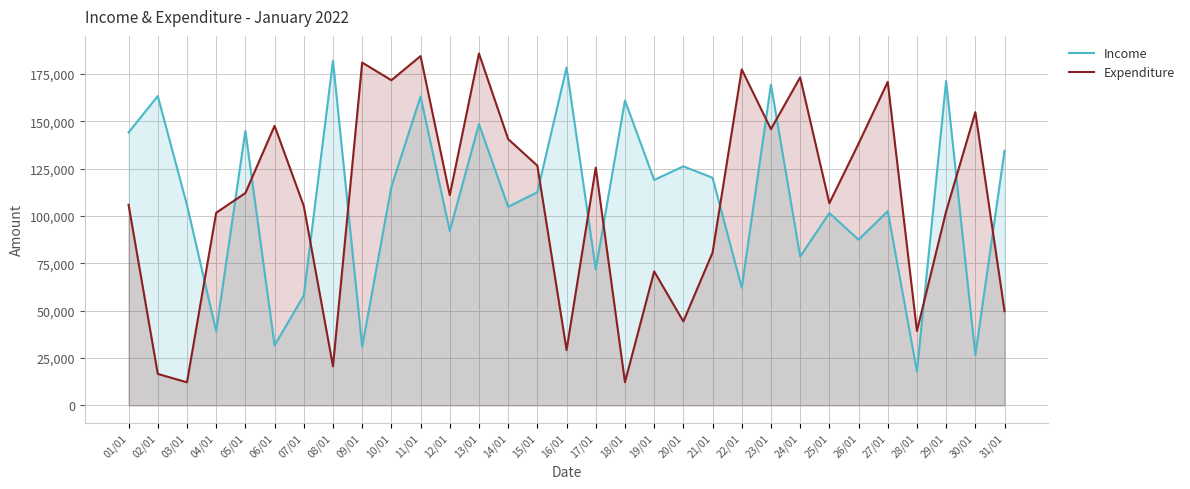

True or false: Income and Expenditure intersect in this chart.

True